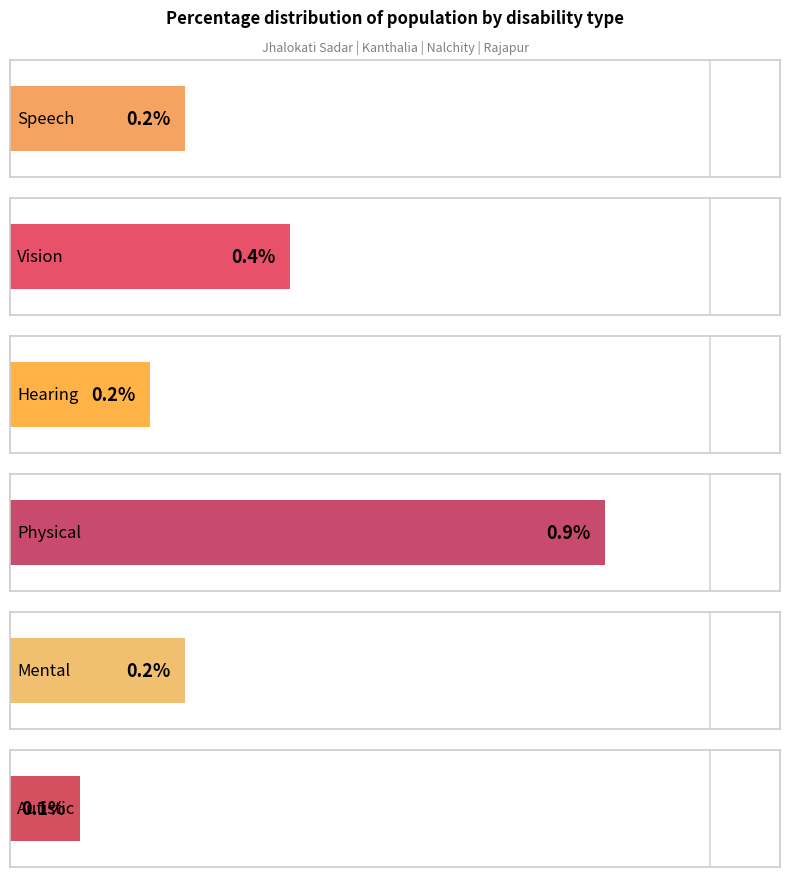

True or false: Autistic has a value of 0.1 at Nalchity.

True